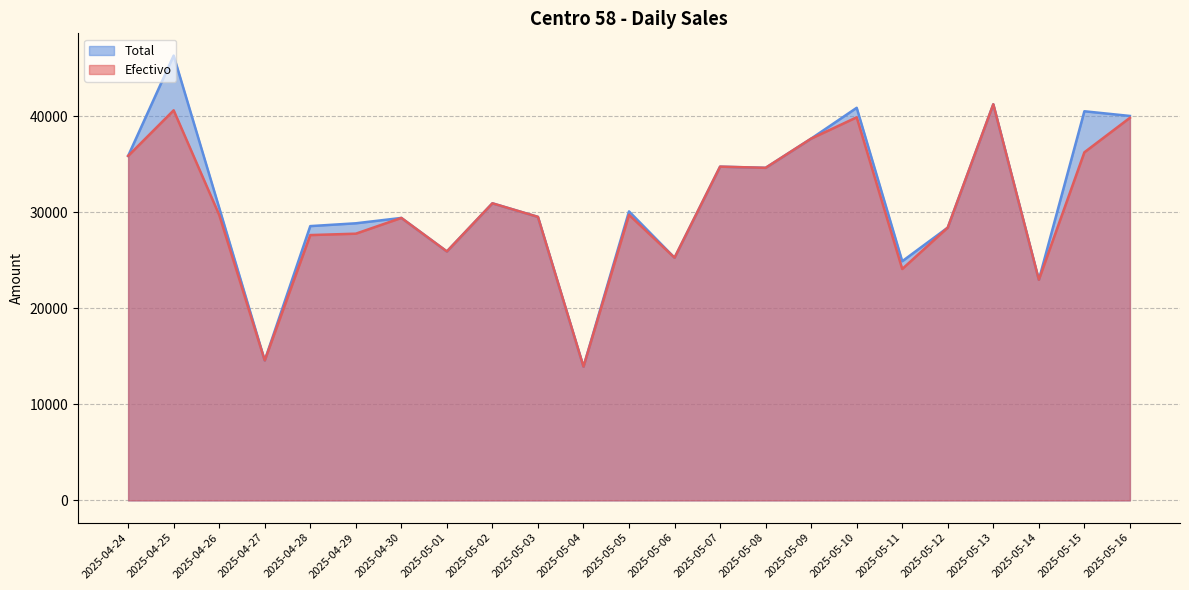

Does the chart display data point markers on the line(s)?

No